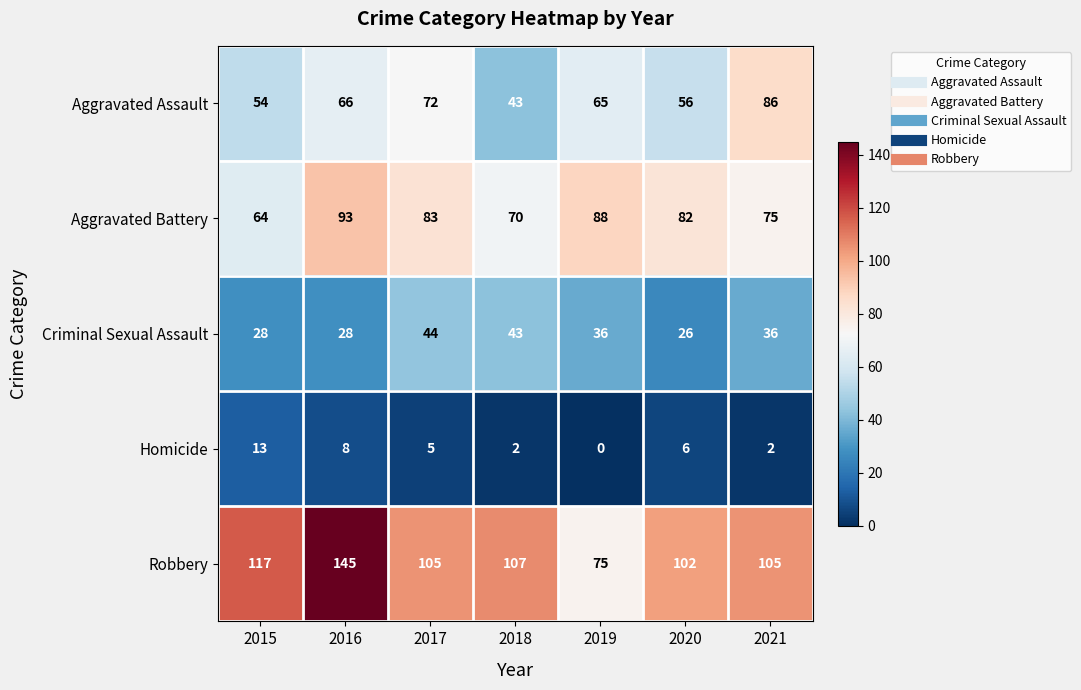

What is the total value across all series at 2019?

264